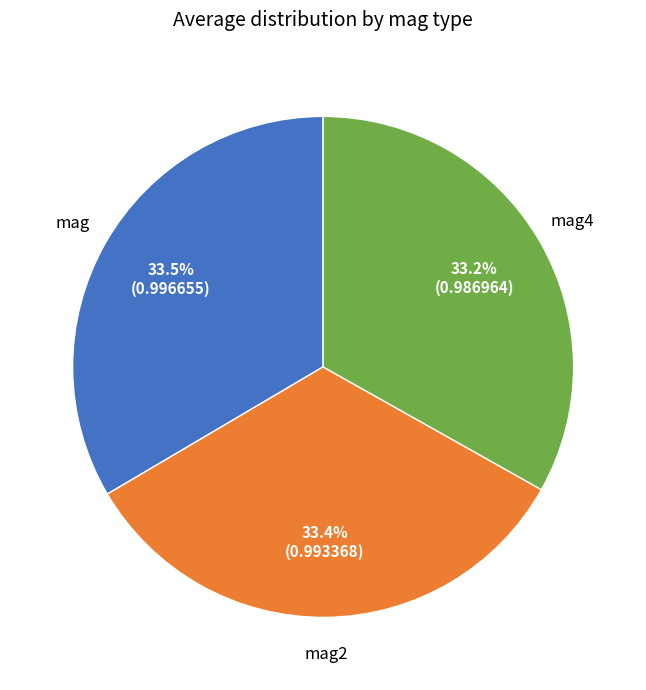

To the nearest percent, what percentage of the pie is mag4?

33%